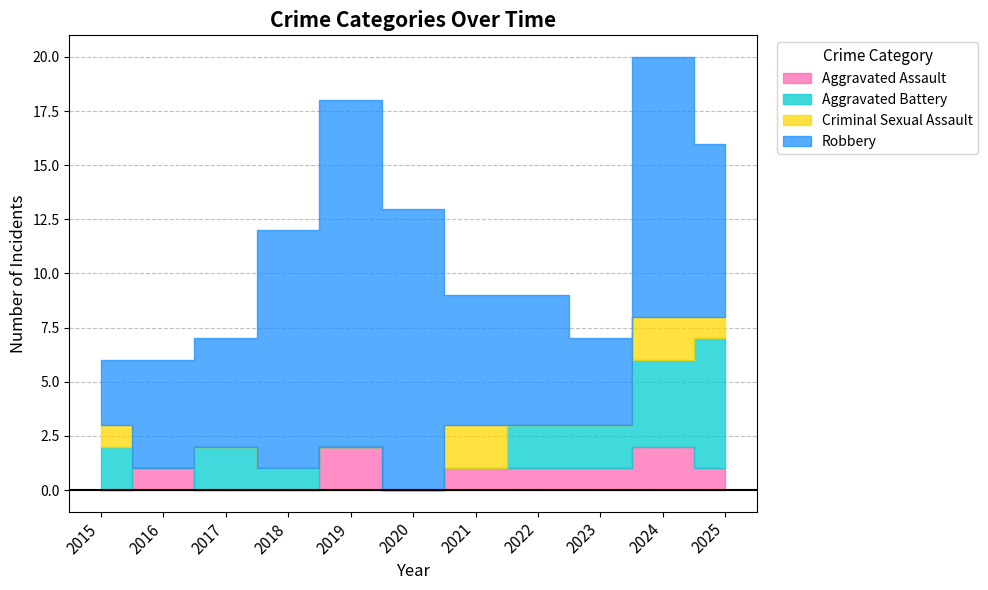

True or false: Criminal Sexual Assault has a value of 0 at 2022.

True